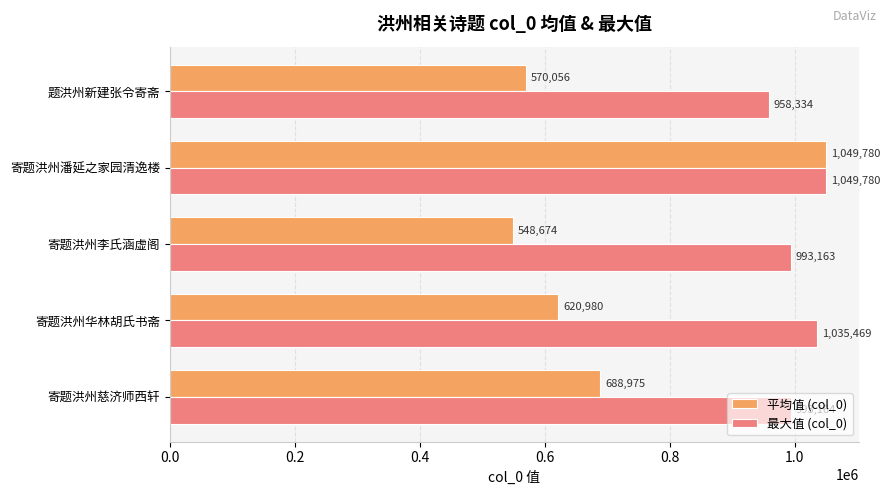

What is the difference between the second highest and second lowest values in the 平均值 (col_0) series?

118919.2